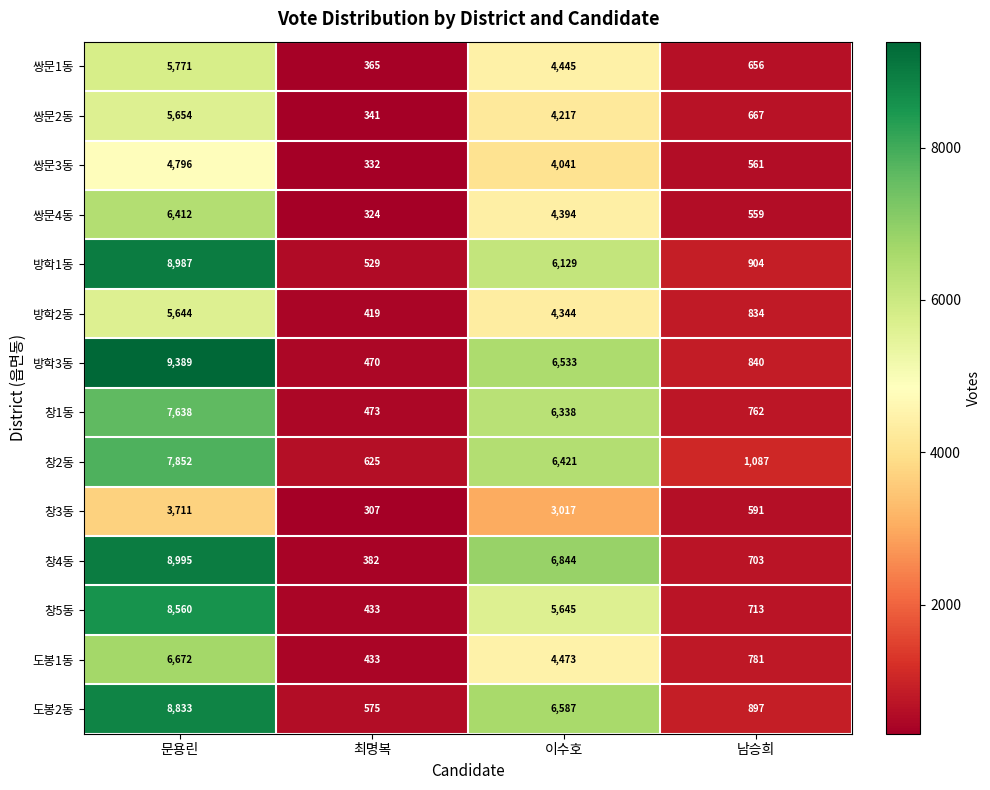

What is the difference between the highest and lowest values at 문용린?

5678